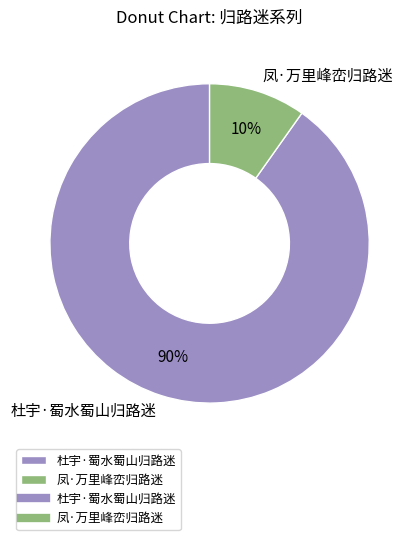

Approximately how many times larger is the value at 凤·万里峰峦归路迷 compared to 杜宇·蜀水蜀山归路迷?

0.1